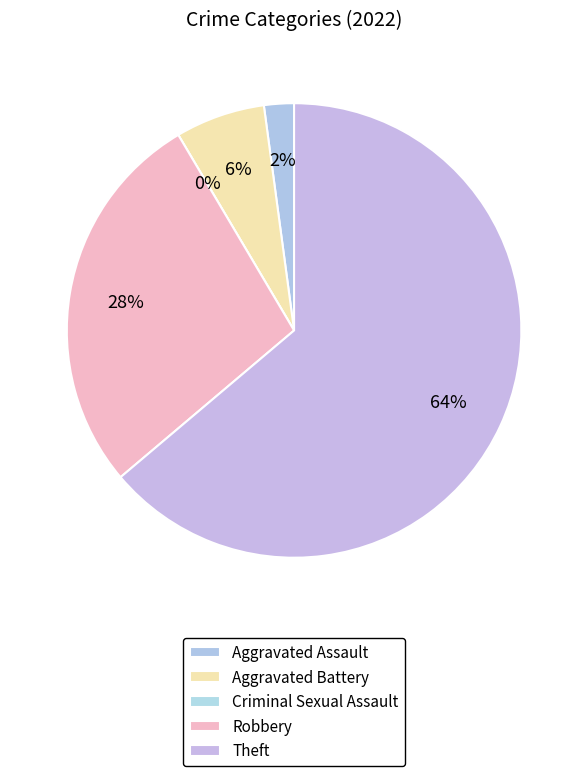

What is the smallest slice in the pie chart?

Criminal Sexual Assault